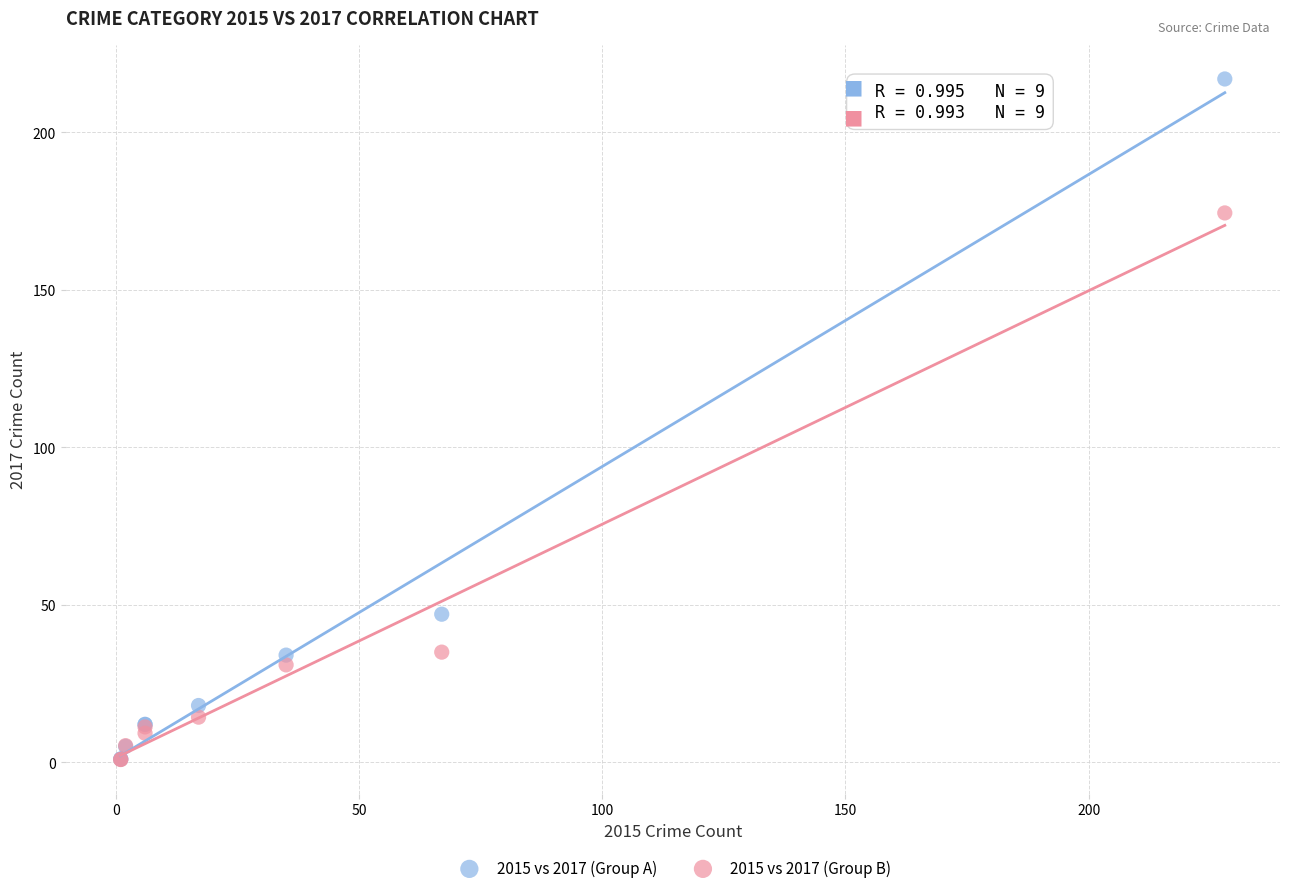

In the 2015 vs 2017 (Group A) series, what Y value is closest to 109?

47.0